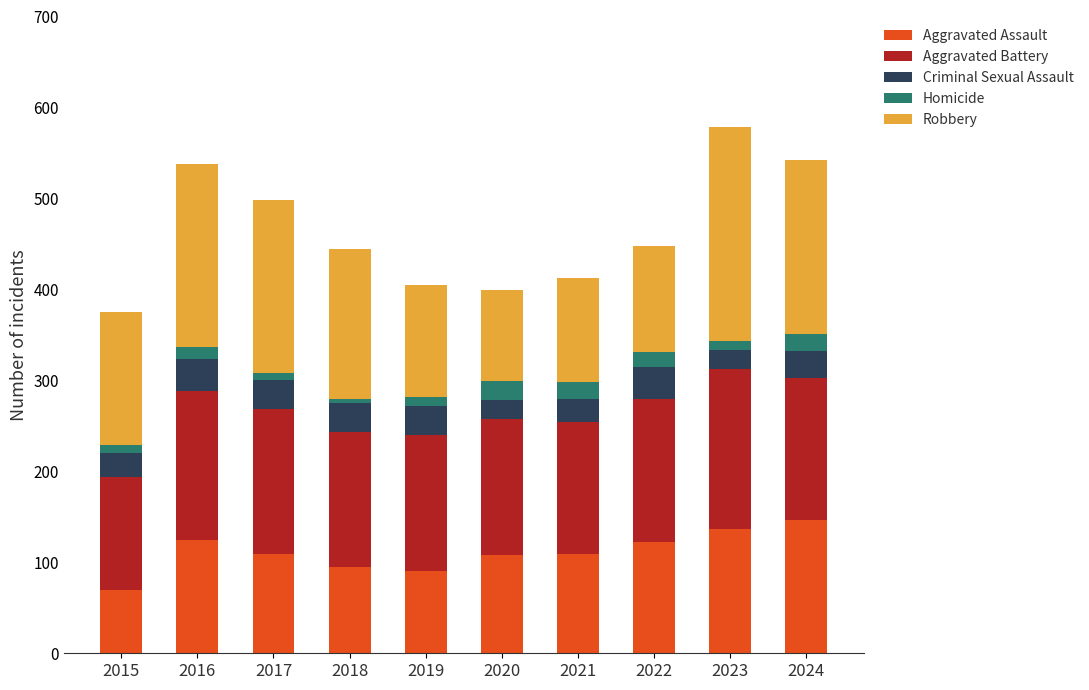

How many values in the Aggravated Assault series are below 109?

4